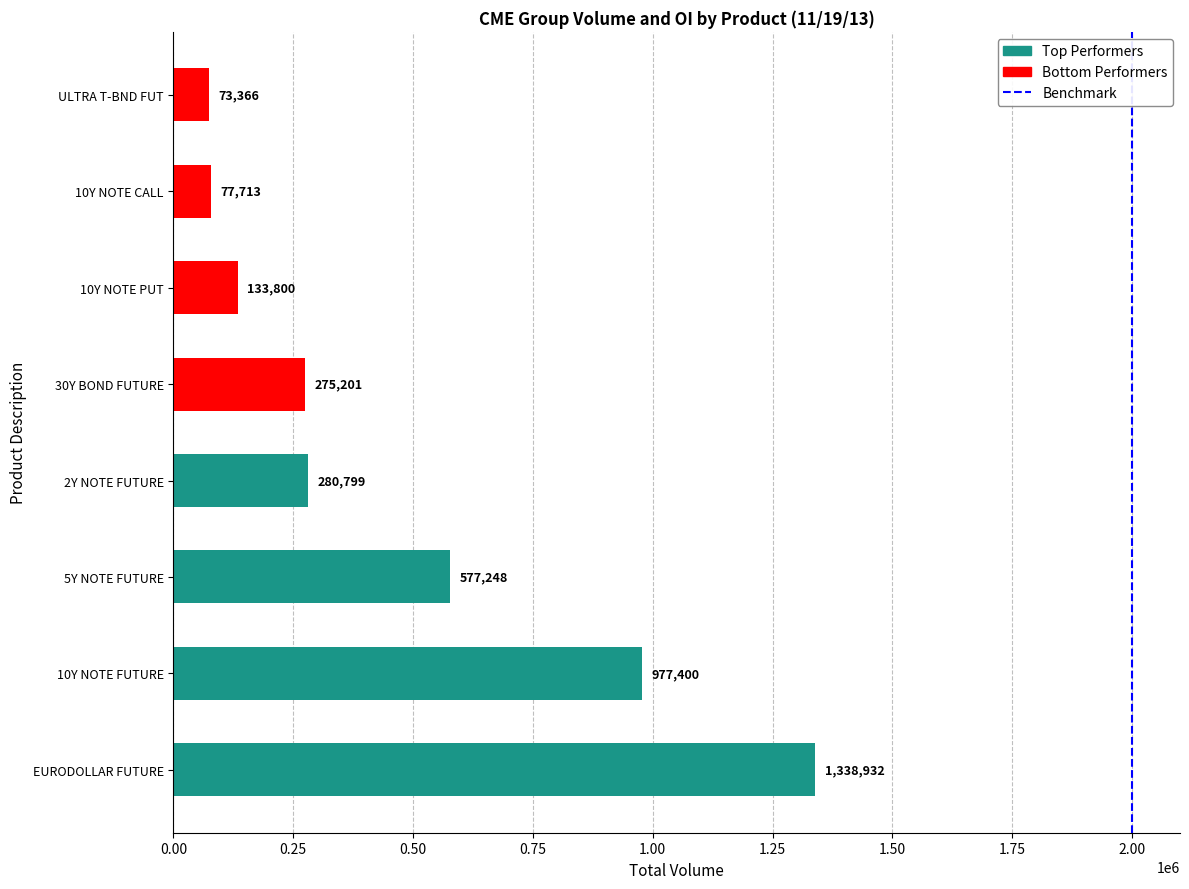

Reading bottom to top, transcribe all the data shown in this chart.

EURODOLLAR FUTURE=1338932	10Y NOTE FUTURE=977400	5Y NOTE FUTURE=577248	2Y NOTE FUTURE=280799	30Y BOND FUTURE=275201	10Y NOTE PUT=133800	10Y NOTE CALL=77713	ULTRA T-BND FUT=73366